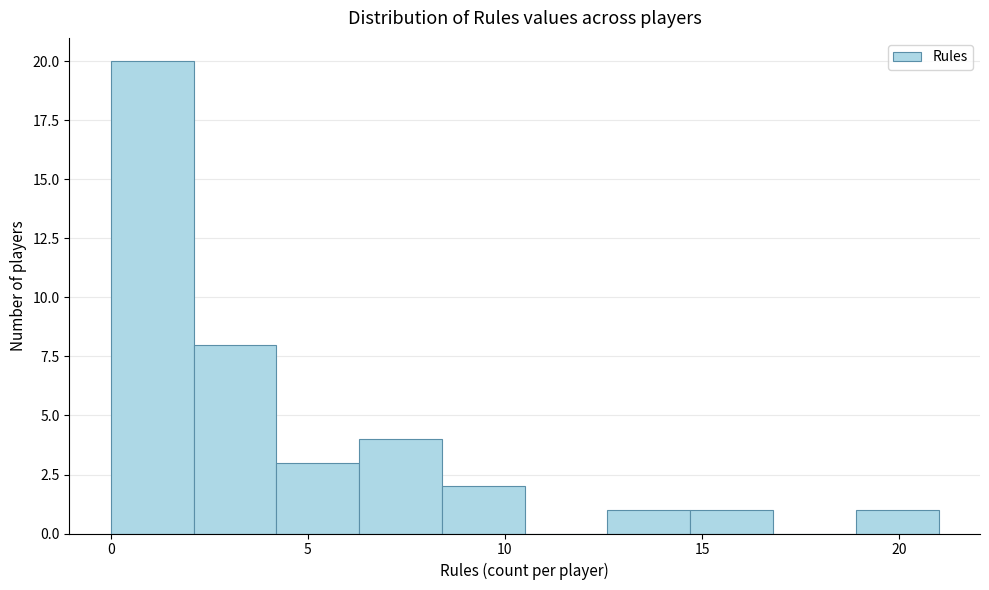

Reading left to right, transcribe this chart: for each bar, give the range it covers on the x-axis and its height. Neither the bar edges nor the heights are printed on the chart, so give them approximately, as read against the axes.

0.0 to 2.1: 20
2.1 to 4.2: 8
4.2 to 6.3: 3
6.3 to 8.4: 4
8.4 to 10.5: 2
10.5 to 12.6: 0
12.6 to 14.7: 1
14.7 to 16.8: 1
16.8 to 18.9: 0
18.9 to 21.0: 1